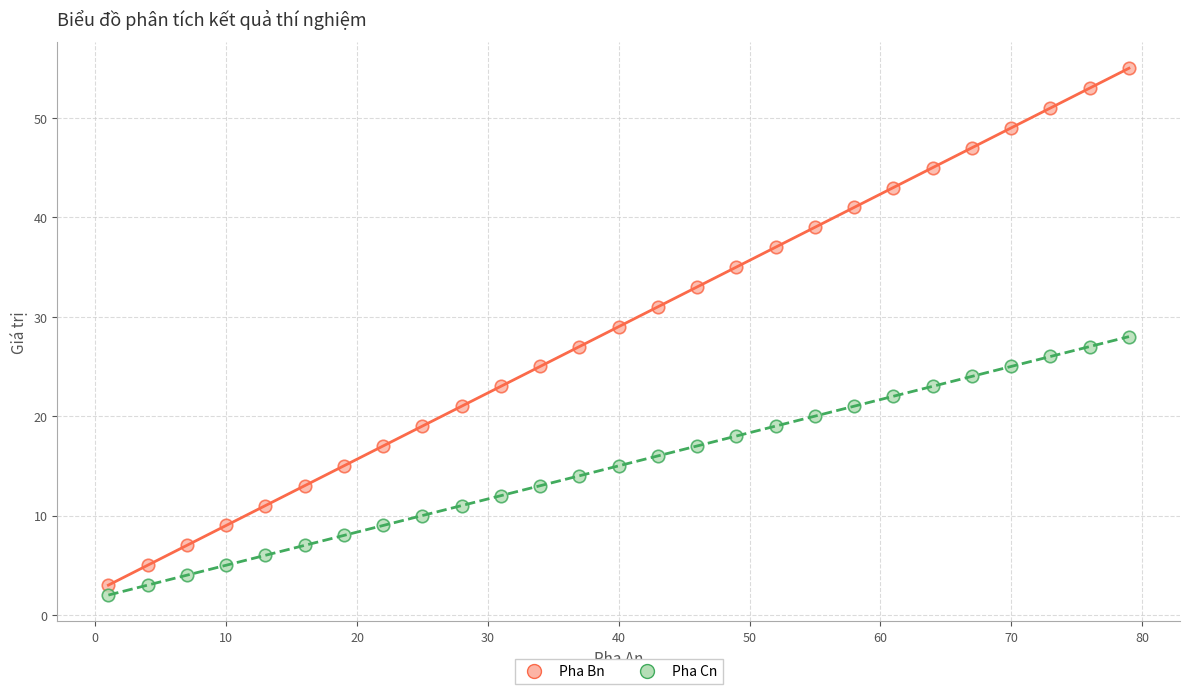

Which series contains the highest Y value?

Pha Bn